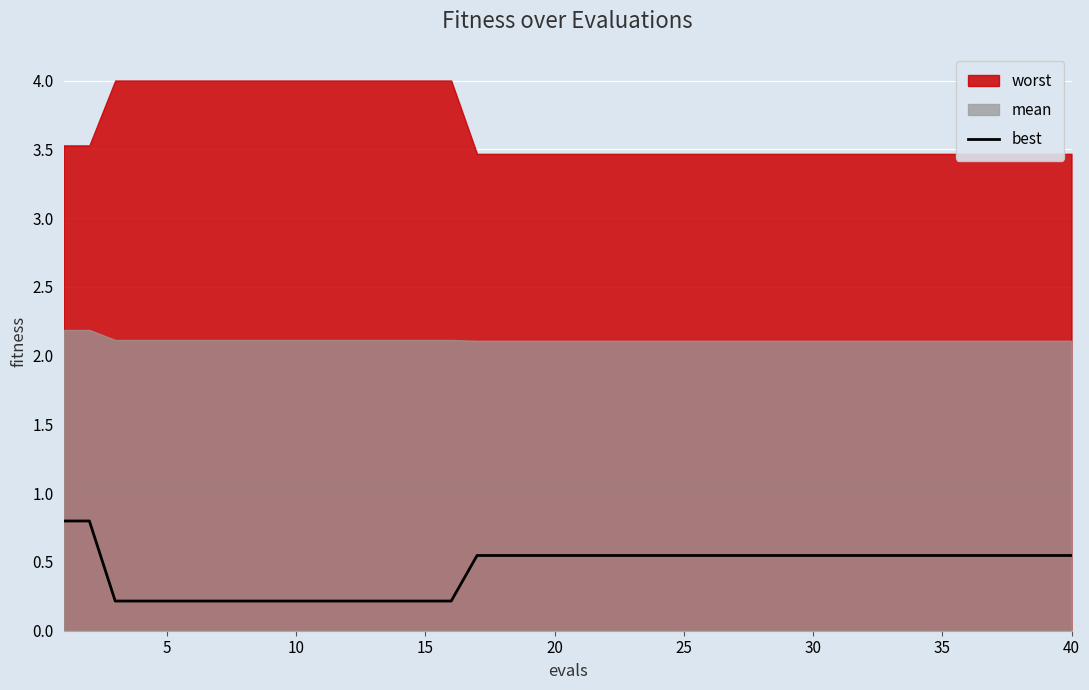

What is the highest value of the best series?

0.8